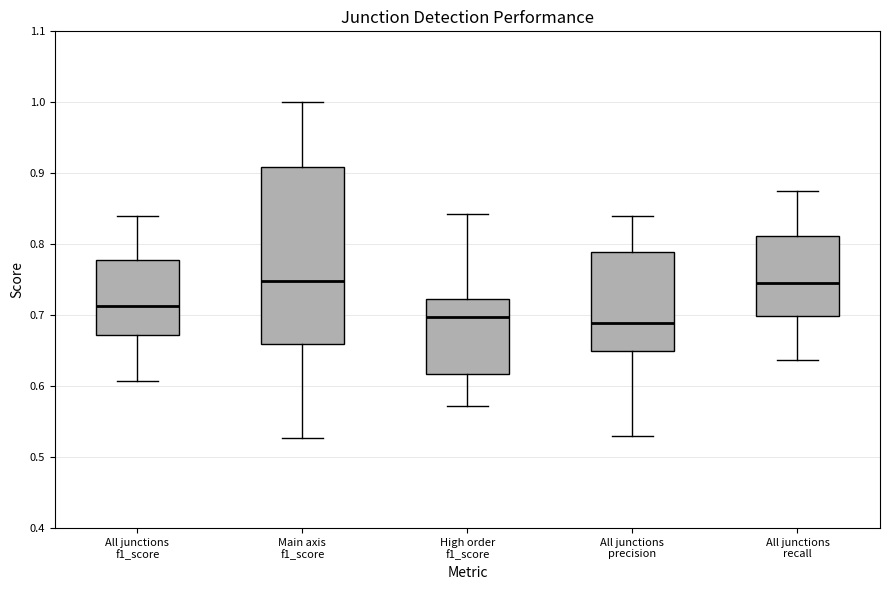

Where is the upper edge of the box for Main axis f1_score on the y-axis? The values are not printed on the chart, so give them approximately, as read against the axis.

0.91